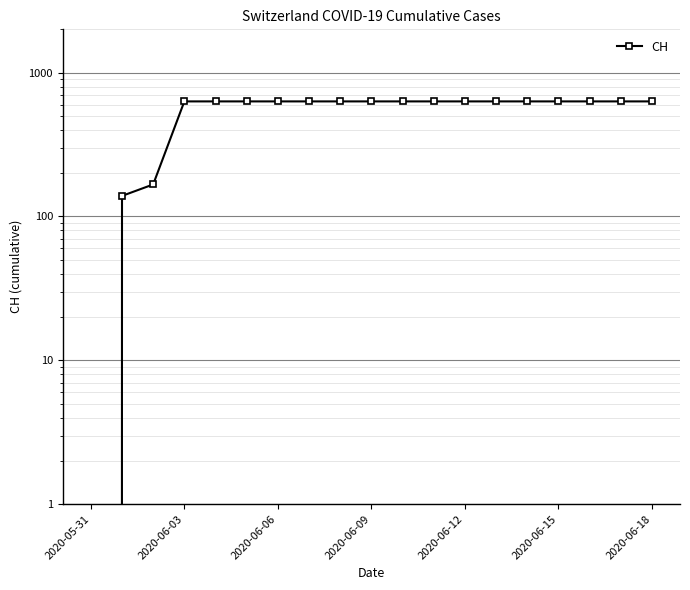

The value at 2020-06-12 is 257. True or false?

False